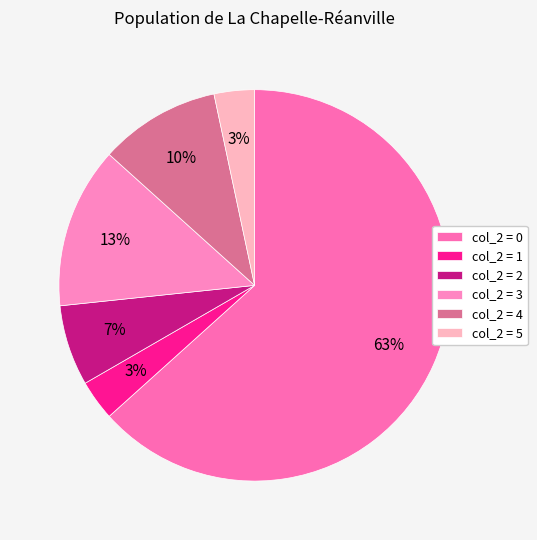

How many slices are in this pie chart?

6